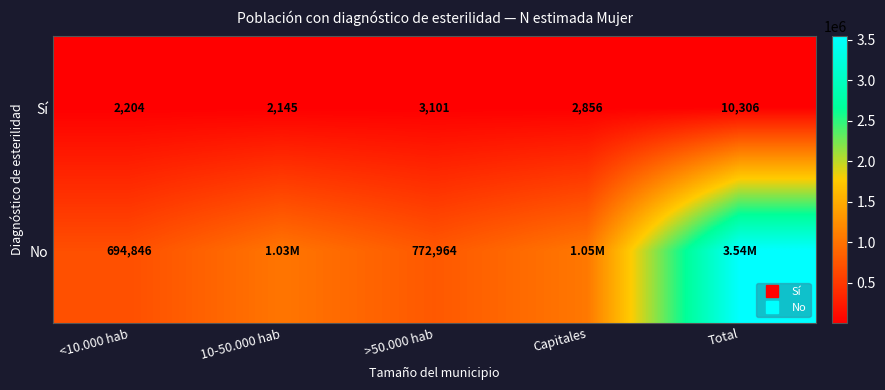

At which category is the sum across all series the highest?

Total